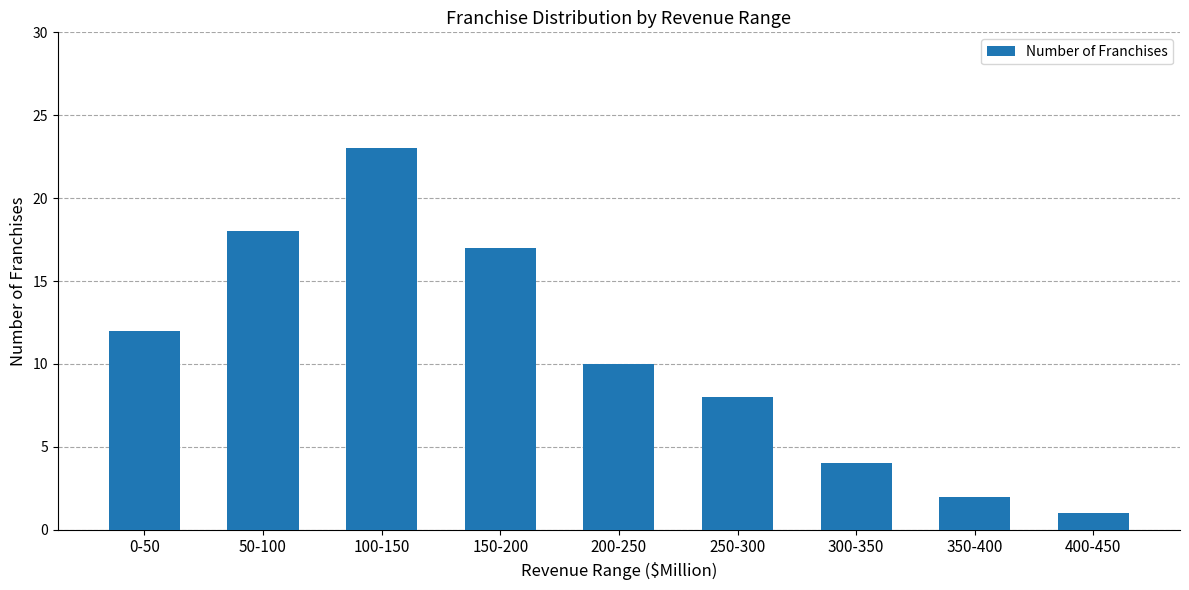

What is the average value?

11